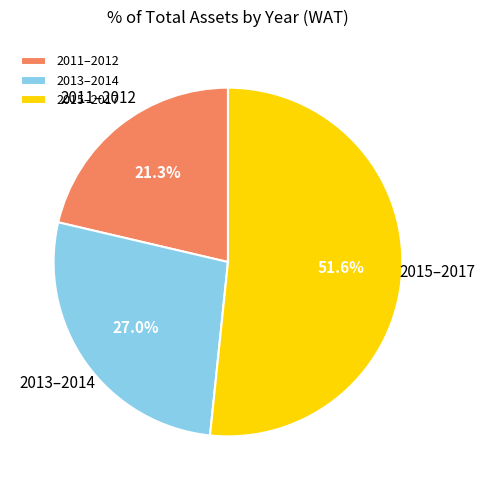

How much of the chart is everything except 2013–2014?

73.0%